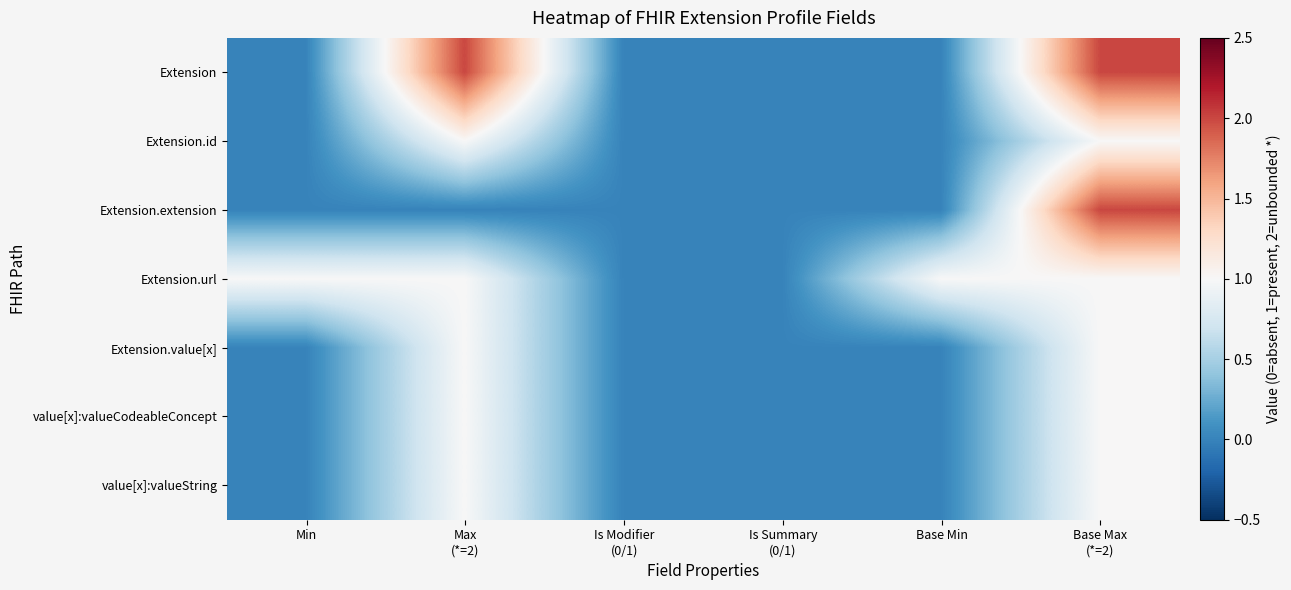

At how many categories does at least one series exceed 0?

4